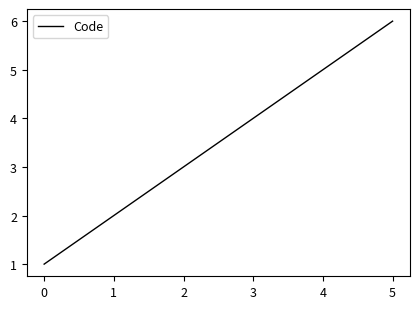

Rank the categories by value from highest to lowest.

5, 4, 3, 2, 1, 0